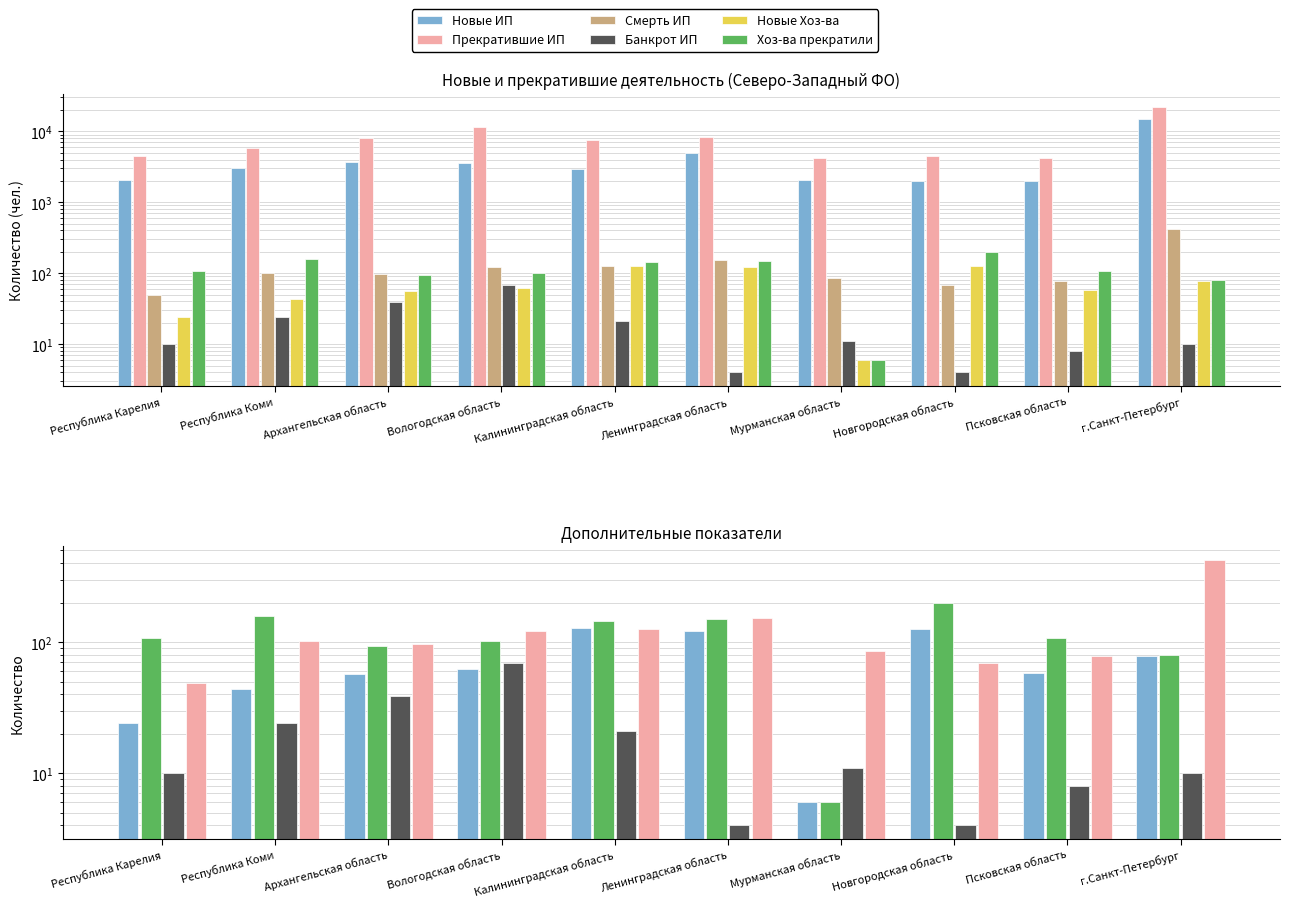

At which label does Новые Хоз-ва first exceed 62?

Калининградская область